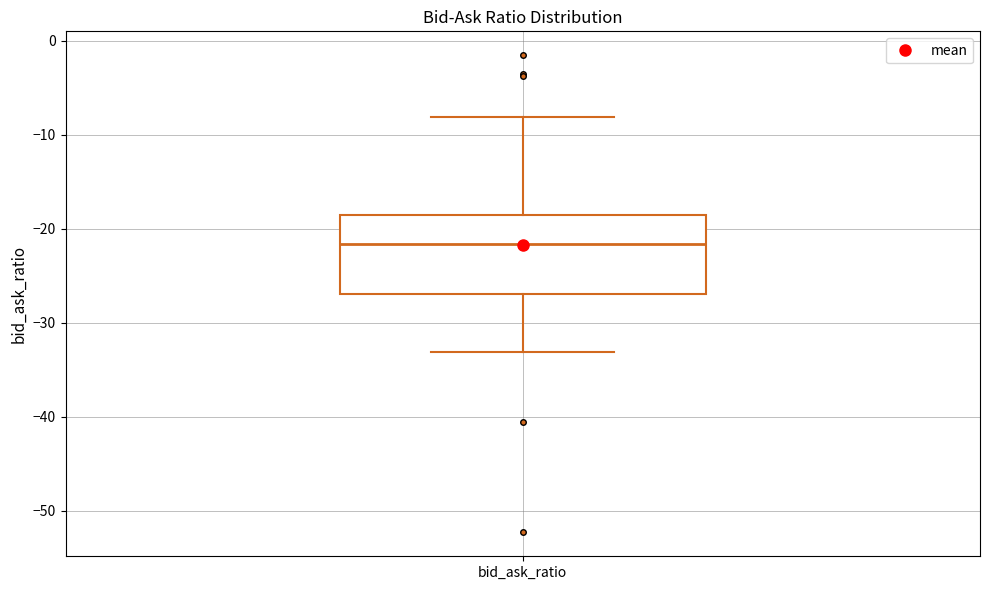

Transcribe this box plot: give where the median line is, the range the box spans, and where the two whiskers end, as read against the y-axis. The values are not printed on the chart, so give them approximately, as read against the axis.

median -22, box -27 to -19, whiskers -33 to -8